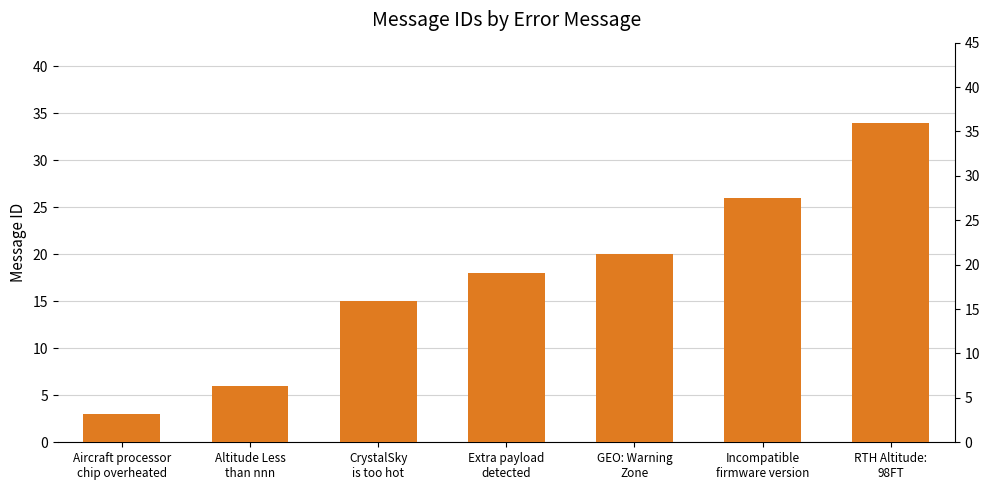

Reading right to left, extract all data points from this chart.

34	26	20	18	15	6	3